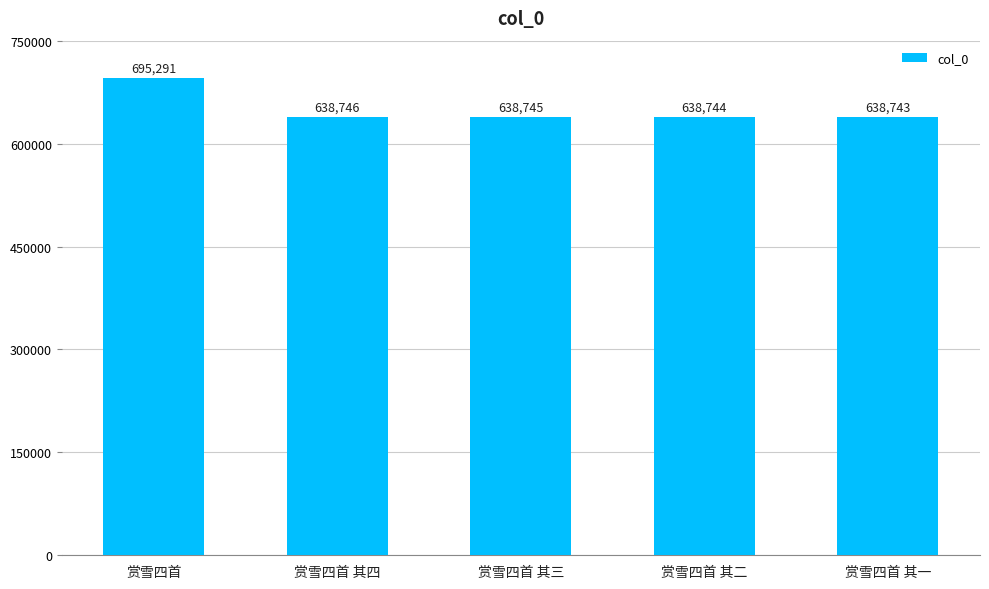

What is the value of the 3rd bar from the left?

638745